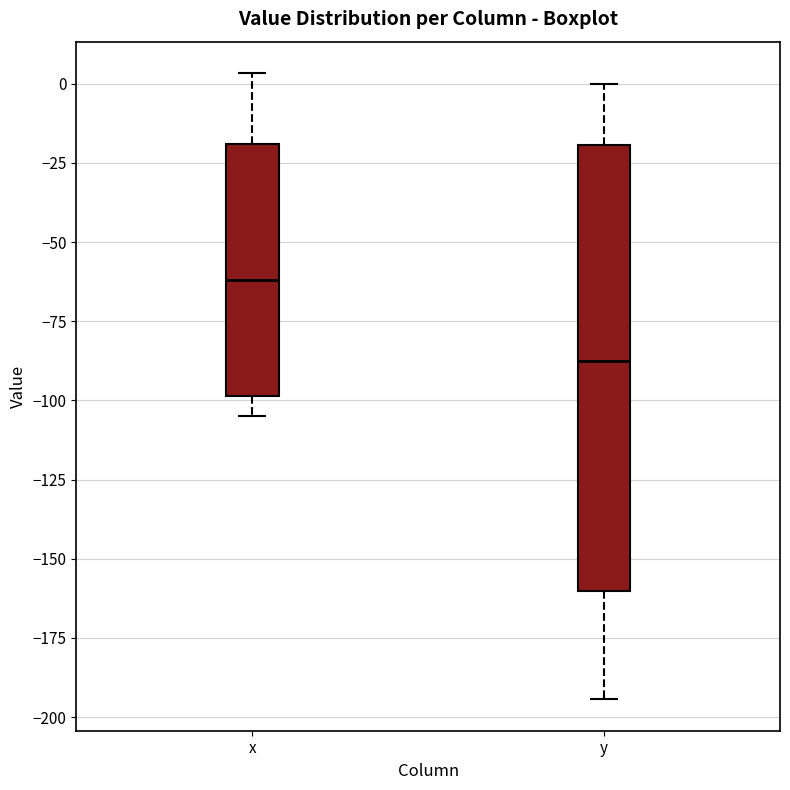

Where is the upper edge of the box for x on the y-axis? The values are not printed on the chart, so give them approximately, as read against the axis.

-20